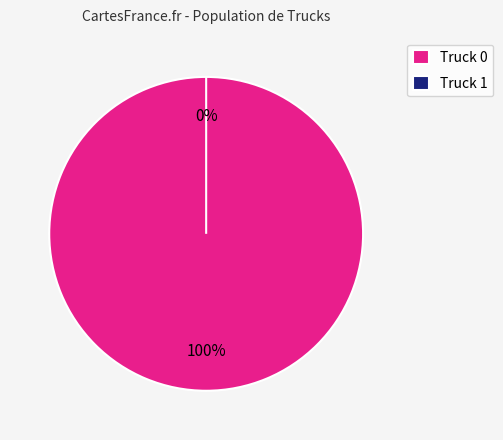

To the nearest percent, what is the average slice percentage?

50%